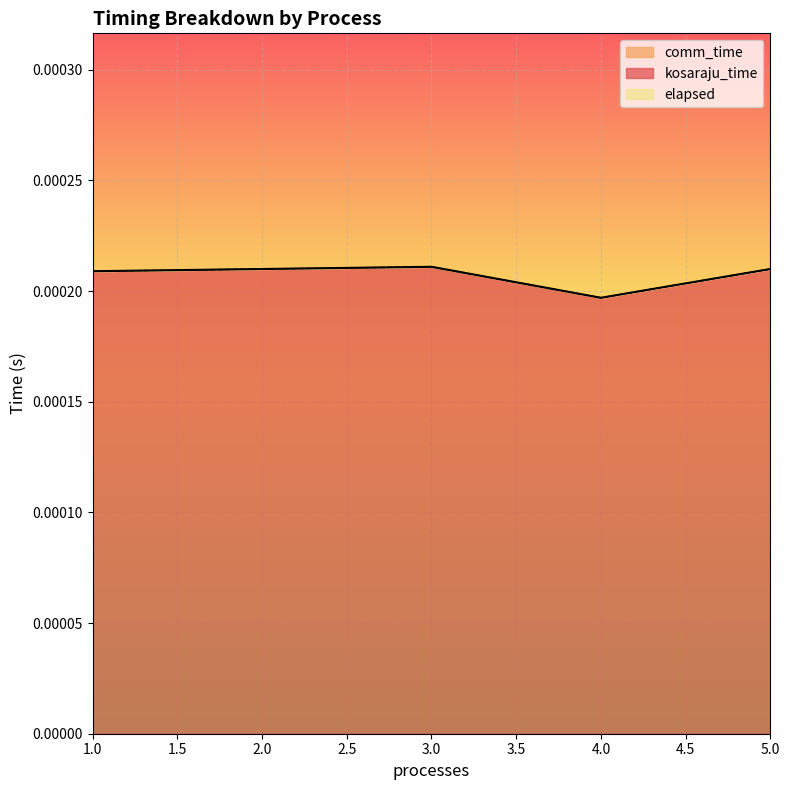

Where is elapsed nearest to the value 0?

4.0